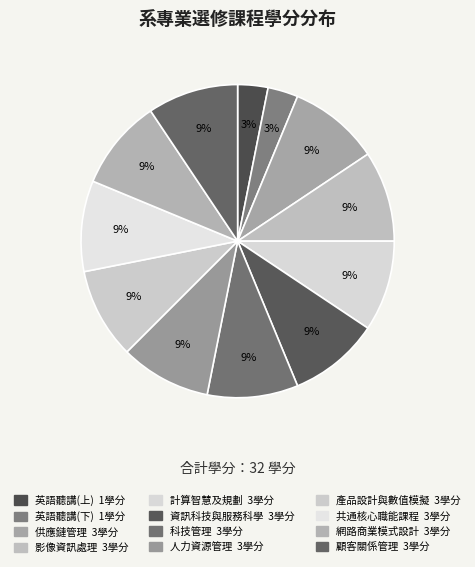

True or false: 共通核心職能課程 accounts for 4% of the total.

False